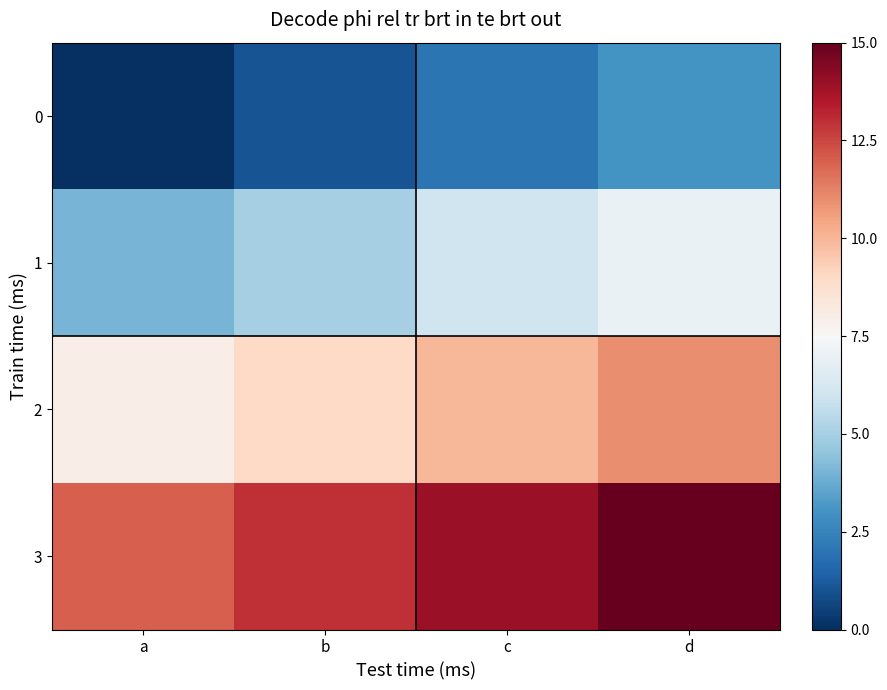

List the series in order of their peak value, highest first.

3, 2, 1, 0